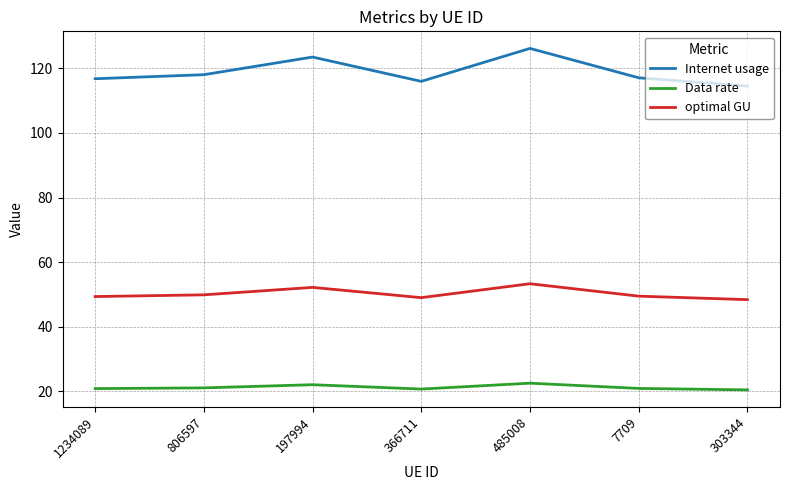

True or false: Internet usage has more than 2 interior local peaks.

False